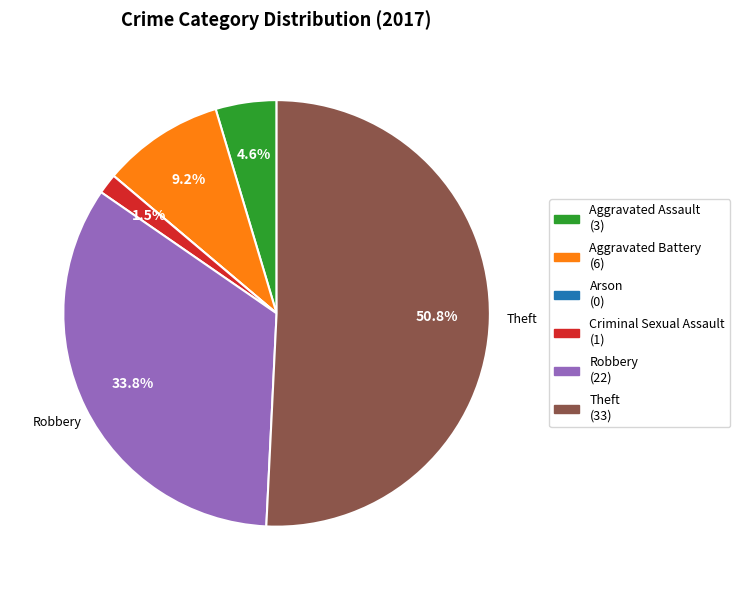

Which category accounts for the majority?

Theft